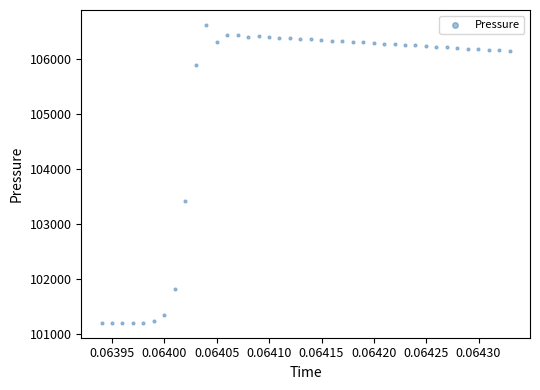

What Y value in the scatter plot is closest to 103912?

103416.9